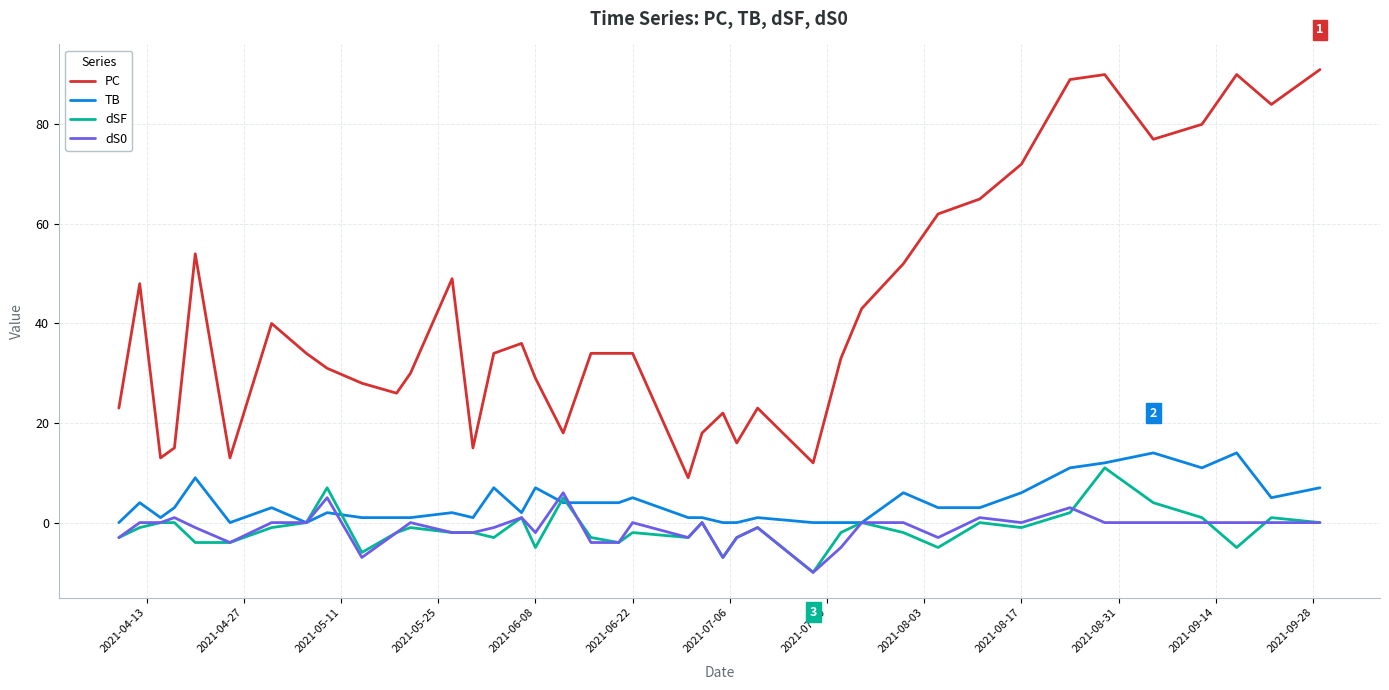

What are all the series names shown in the legend?

PC, TB, dSF, dS0